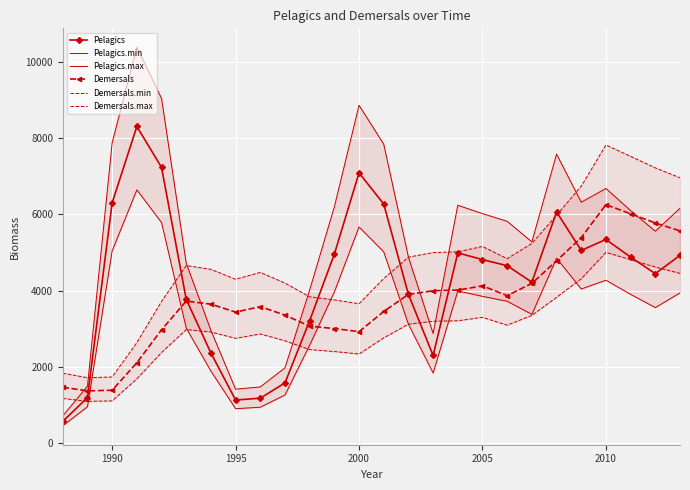

True or false: Demersals has more than 0 interior local peaks.

True